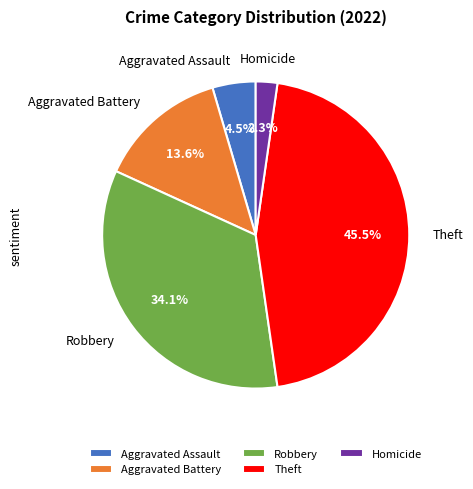

Does Aggravated Battery account for over 50% of the chart?

No